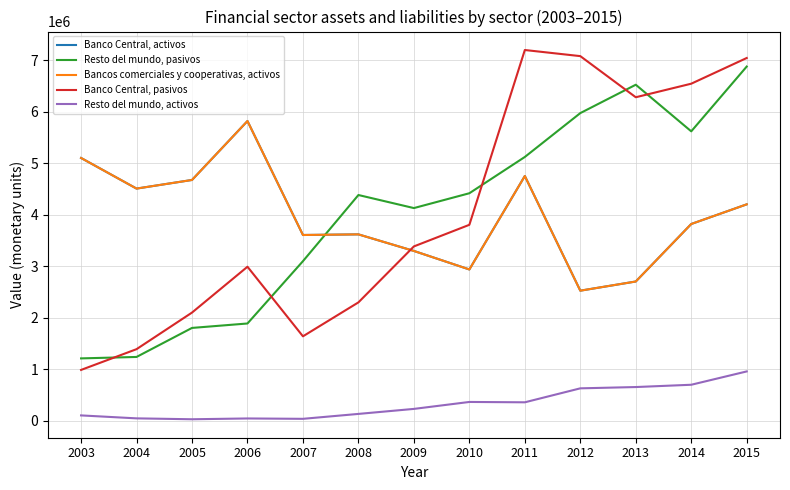

Does the chart display data point markers on the line(s)?

No